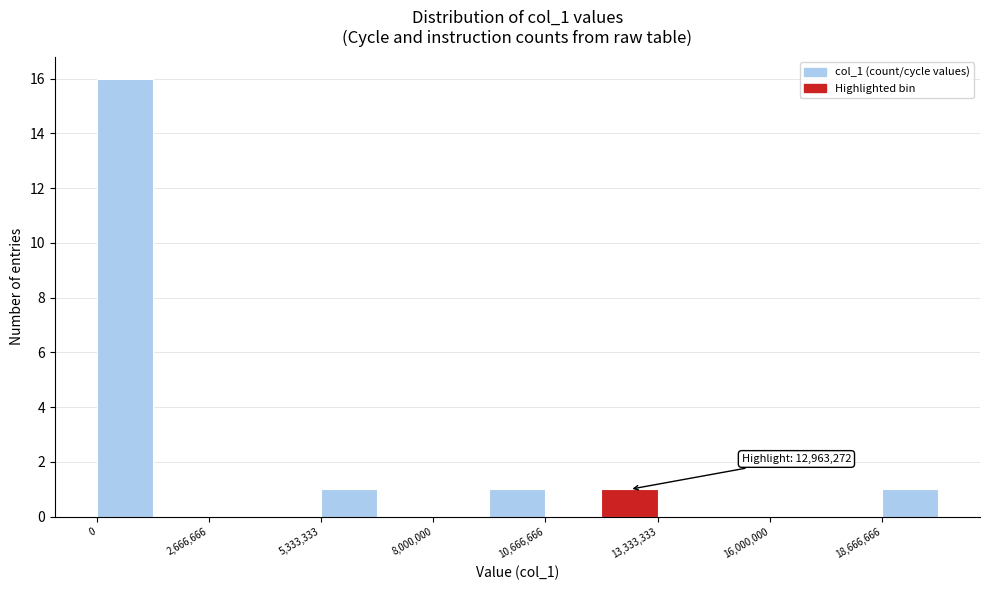

Around what value on the x-axis is the tallest bar? Give the approximate position of its centre, as read against the axis.

500000